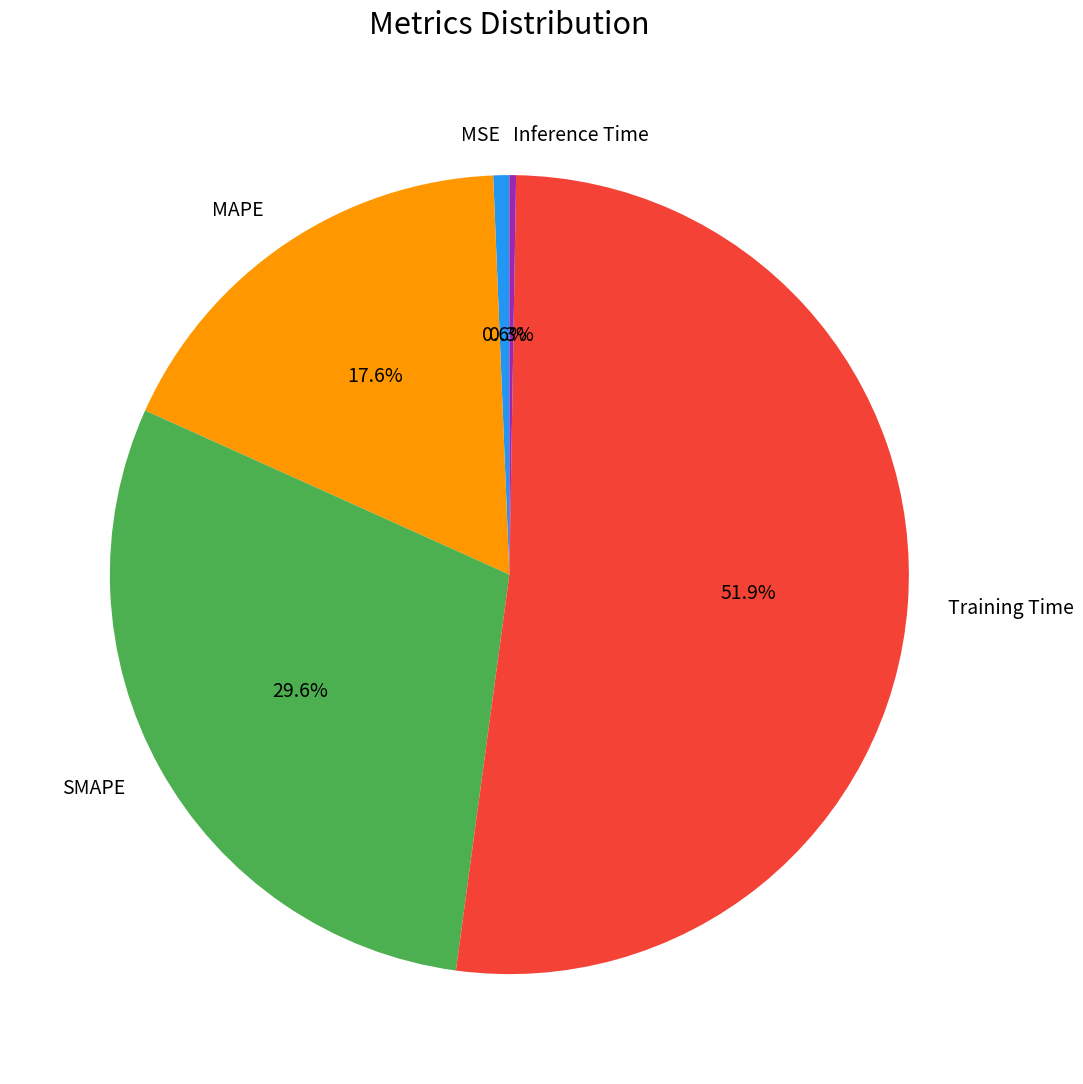

Is the sum of SMAPE and MSE greater than half?

No